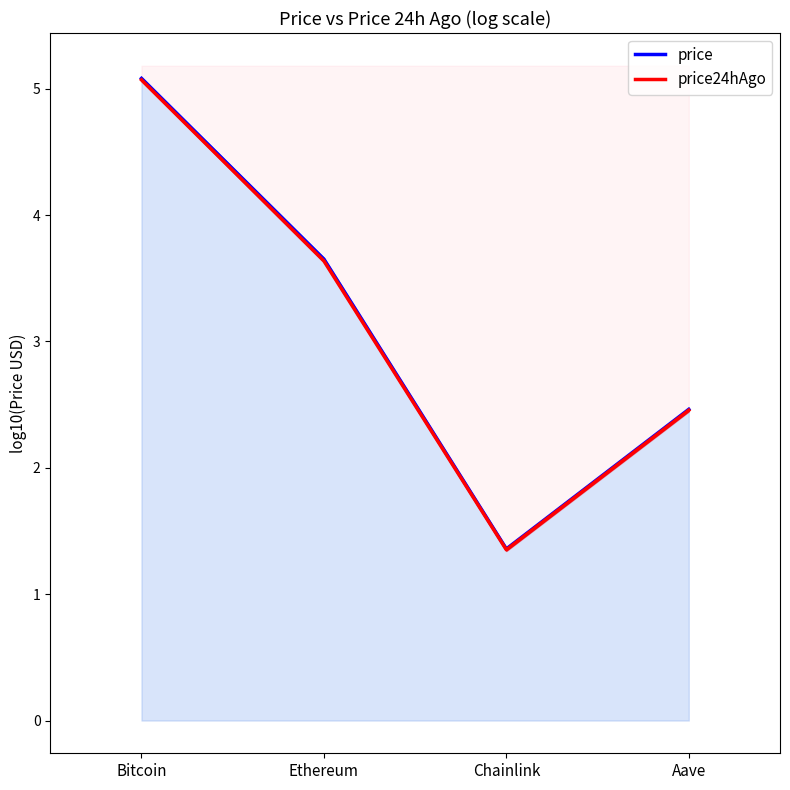

True or false: price and price24hAgo intersect in this chart.

False